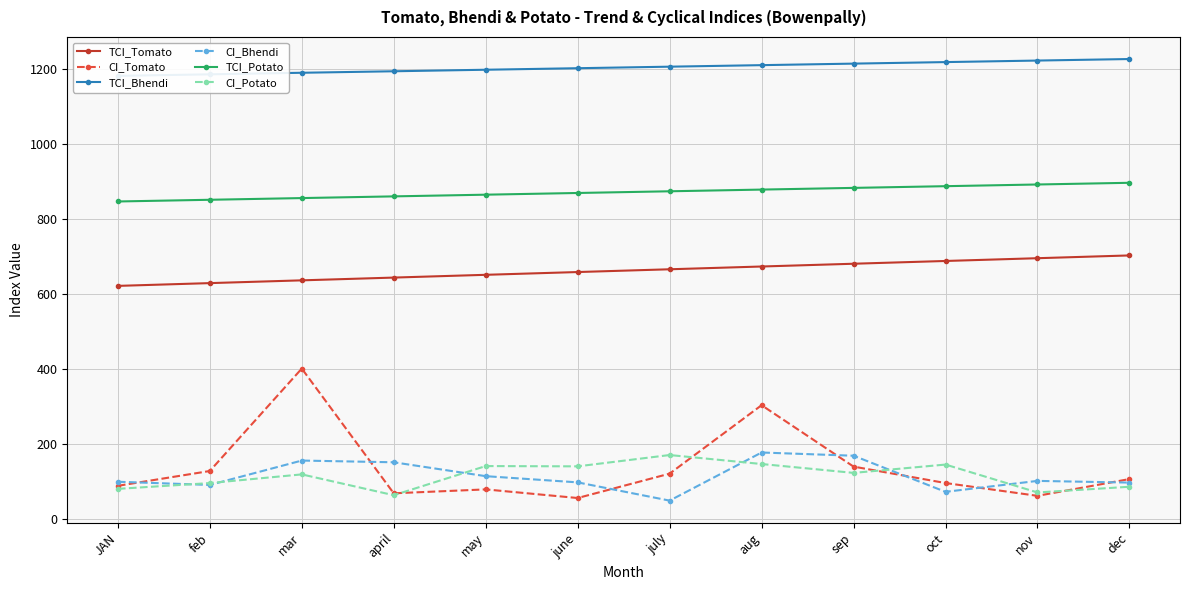

Which series has the largest total across all categories?

TCI_Bhendi